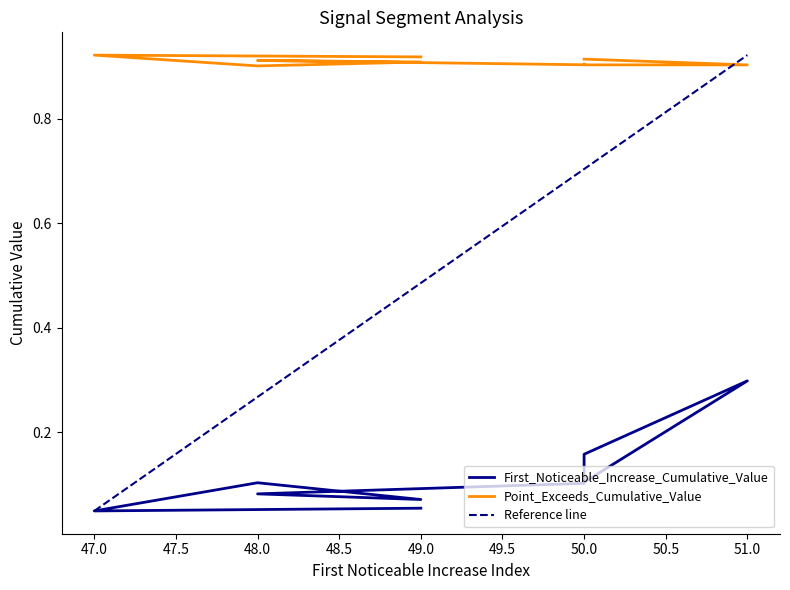

Which series has the largest total across all categories?

Point_Exceeds_Cumulative_Value